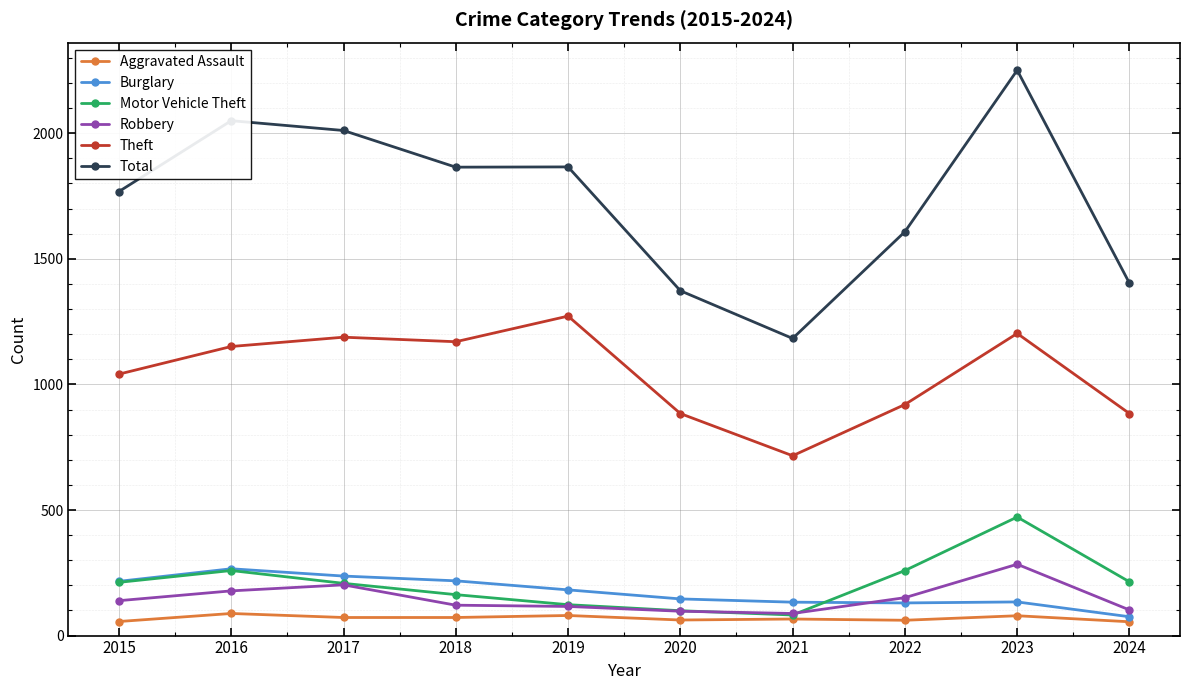

True or false: Motor Vehicle Theft has more than 0 points higher than both neighbors.

True